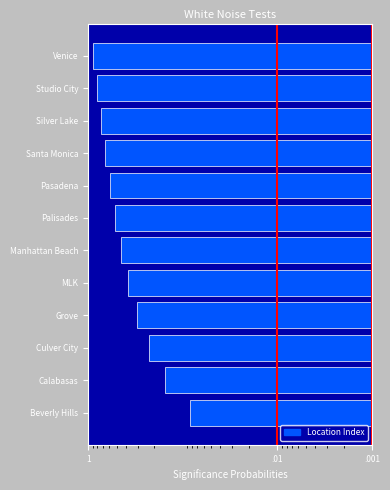

What position from the left is Santa Monica?

9